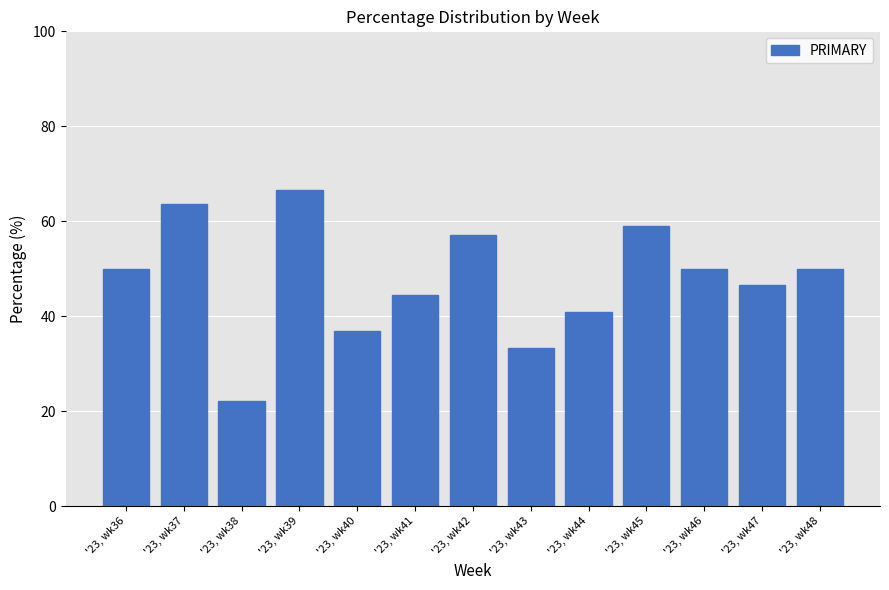

Reading right to left, list all the values displayed in this chart.

50.0	46.7	50.0	59.1	40.9	33.3	57.1	44.4	36.8	66.7	22.2	63.6	50.0